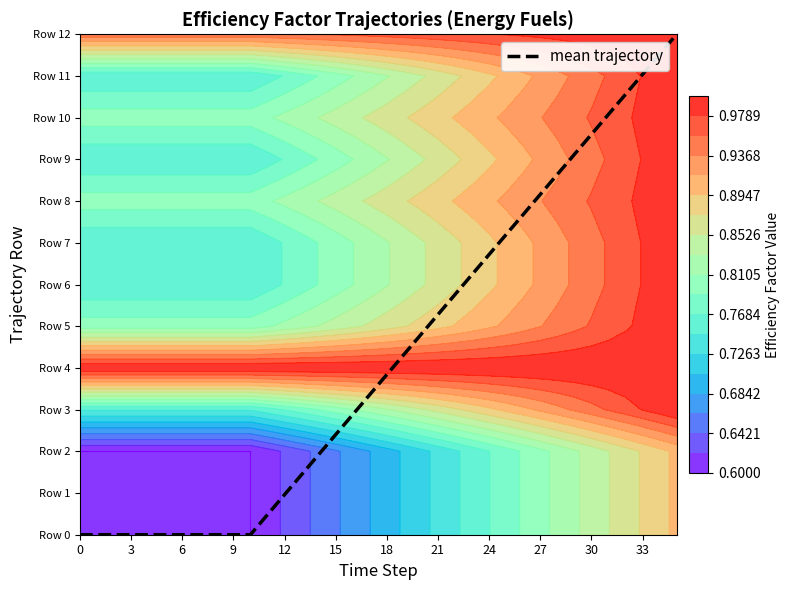

What is the difference between the maximum and minimum values?

12.0